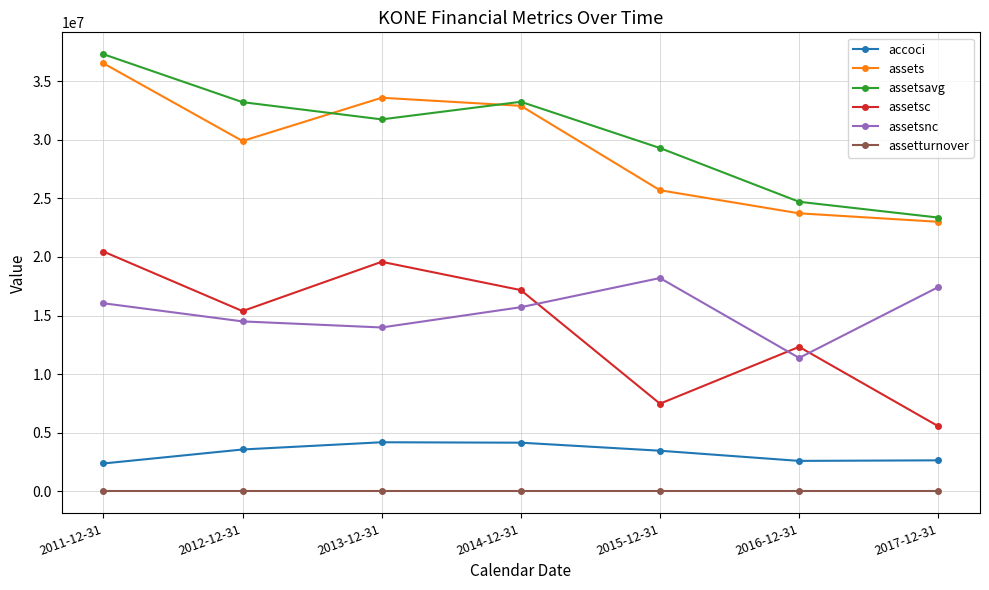

What is the sum of all assetsnc values?

107296000.0